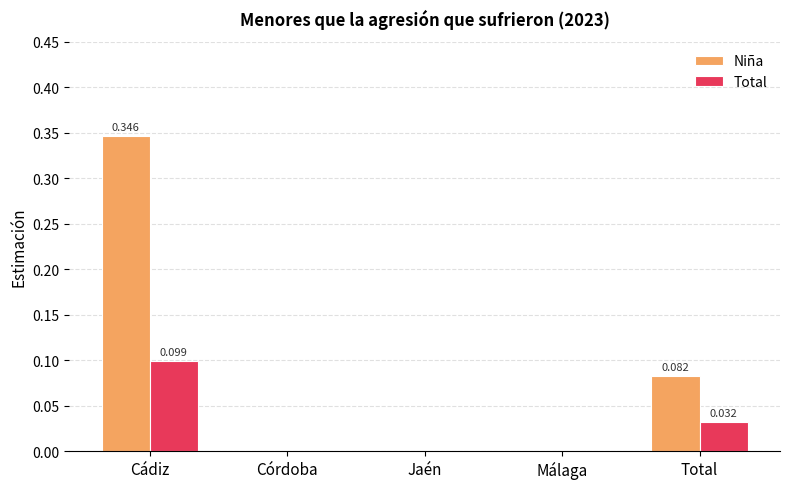

At which category is the sum across all series the highest?

Cádiz